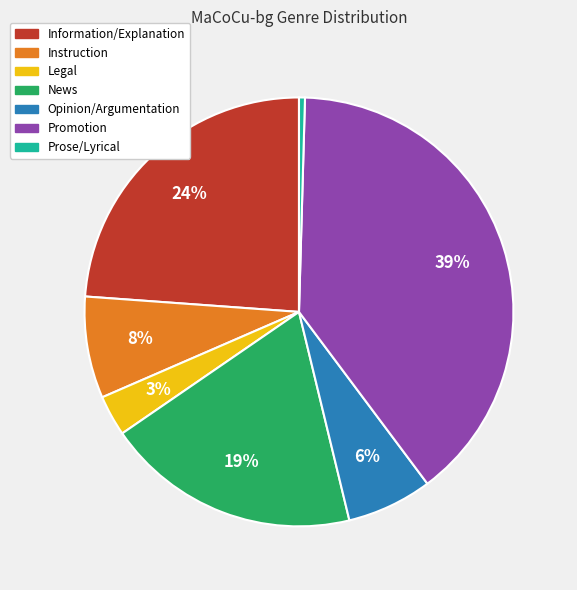

Between Instruction and Prose/Lyrical, which is larger?

Instruction